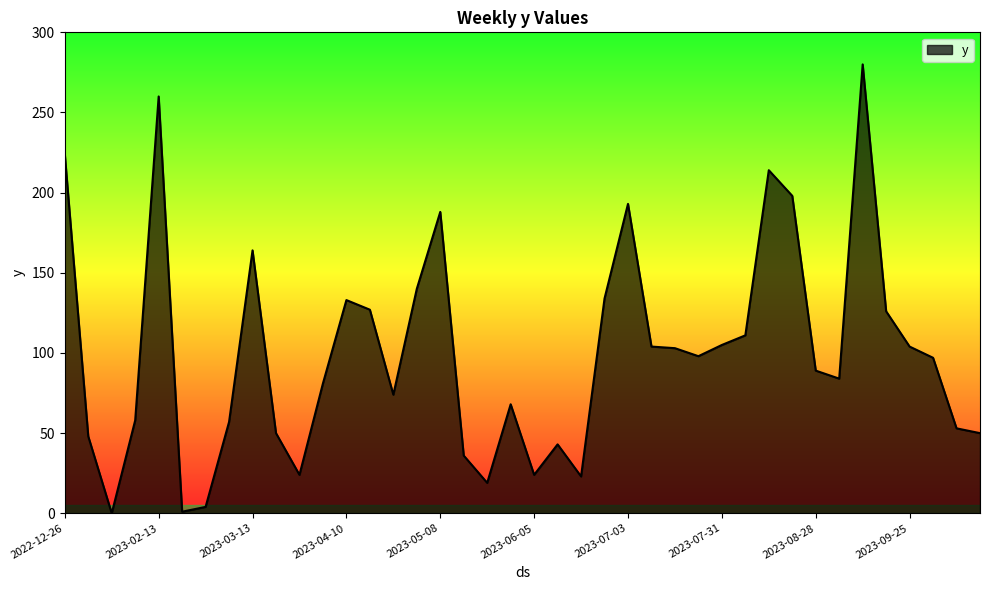

What is the maximum value shown in the chart?

280